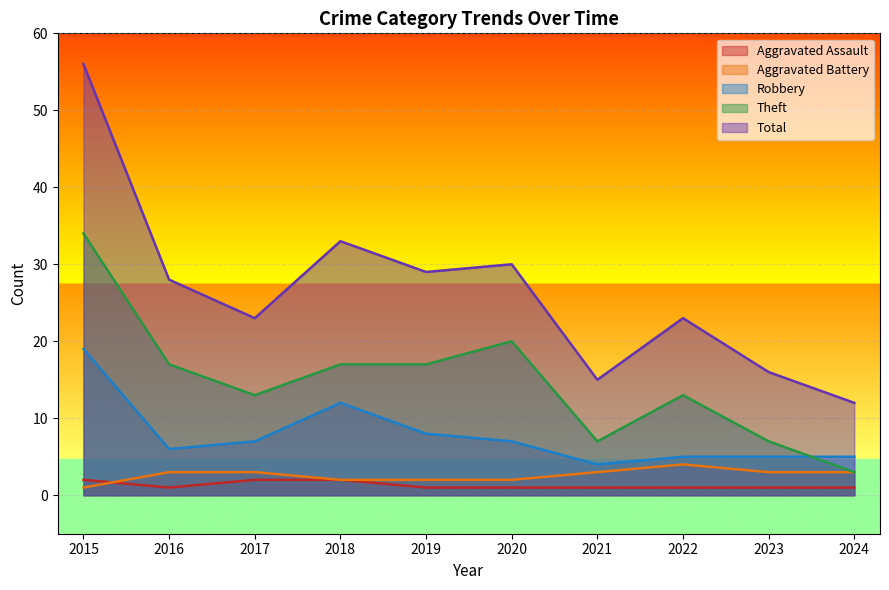

Reading right to left, what are all the values shown in this chart?

Aggravated Assault: 2024=1	2023=1	2022=1	2021=1	2020=1	2019=1	2018=2	2017=2	2016=1	2015=2
Aggravated Battery: 2024=3	2023=3	2022=4	2021=3	2020=2	2019=2	2018=2	2017=3	2016=3	2015=1
Robbery: 2024=5	2023=5	2022=5	2021=4	2020=7	2019=8	2018=12	2017=7	2016=6	2015=19
Theft: 2024=3	2023=7	2022=13	2021=7	2020=20	2019=17	2018=17	2017=13	2016=17	2015=34
Total: 2024=12	2023=16	2022=23	2021=15	2020=30	2019=29	2018=33	2017=23	2016=28	2015=56